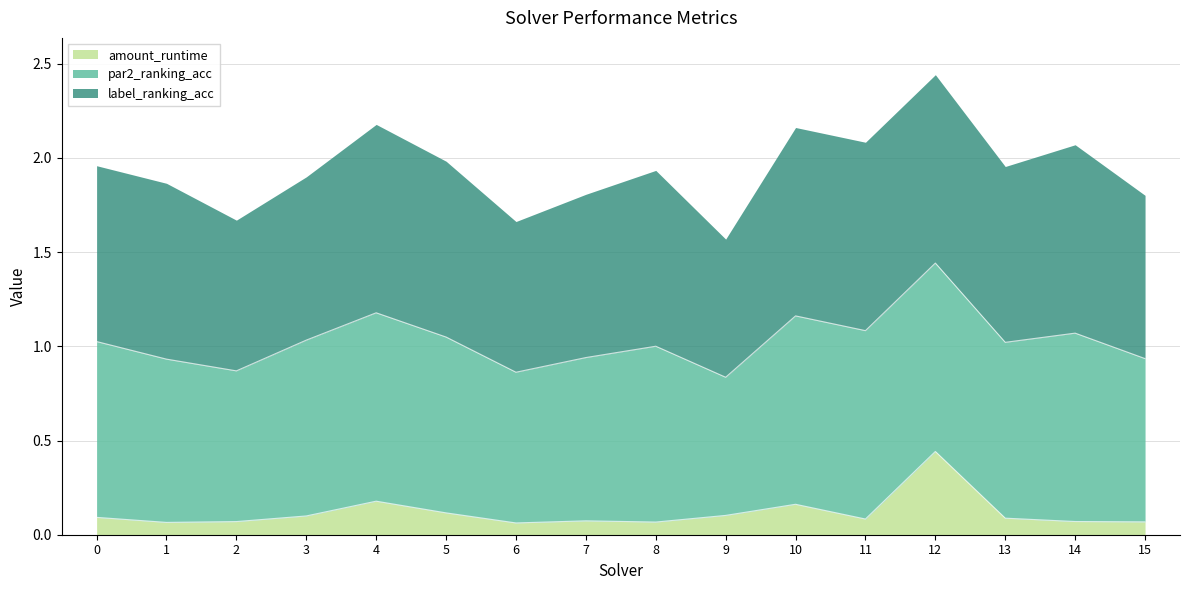

What is the difference between the par2_ranking_acc values at 14 and 2?

0.2